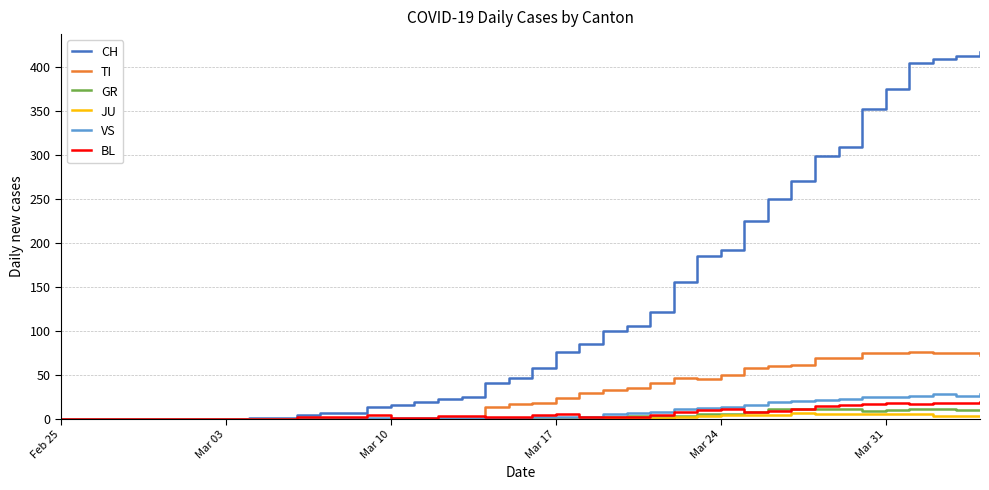

Which series has the widest spread of values?

CH